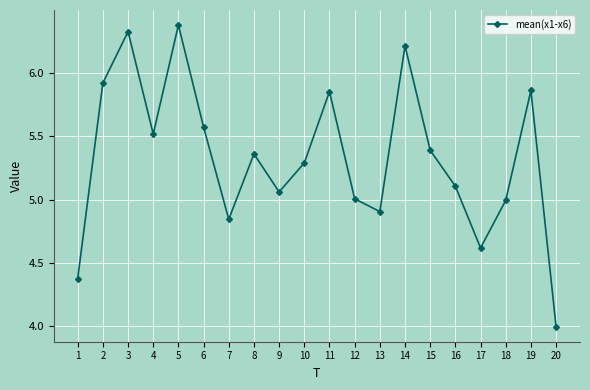

Which has a higher value, 9 or 6?

6